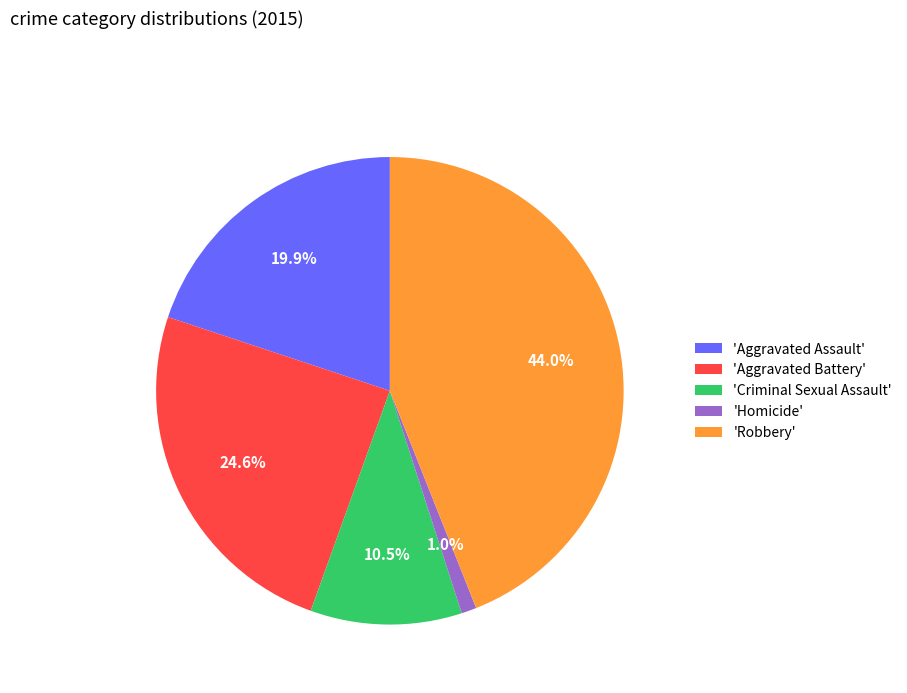

What is the smallest slice in the pie chart?

'Homicide'